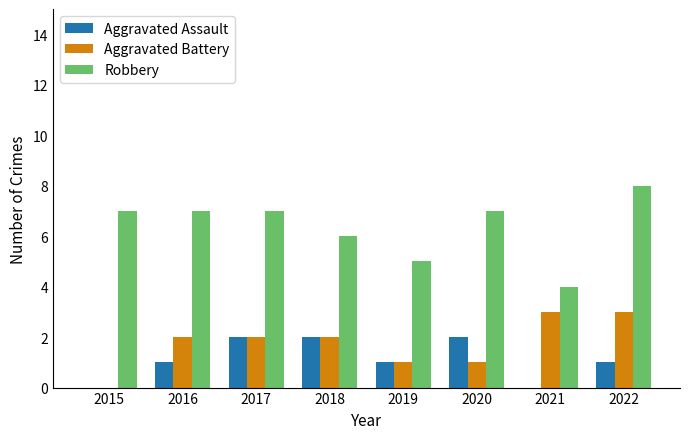

Between 2017 and 2021, which series saw the biggest shift?

Robbery